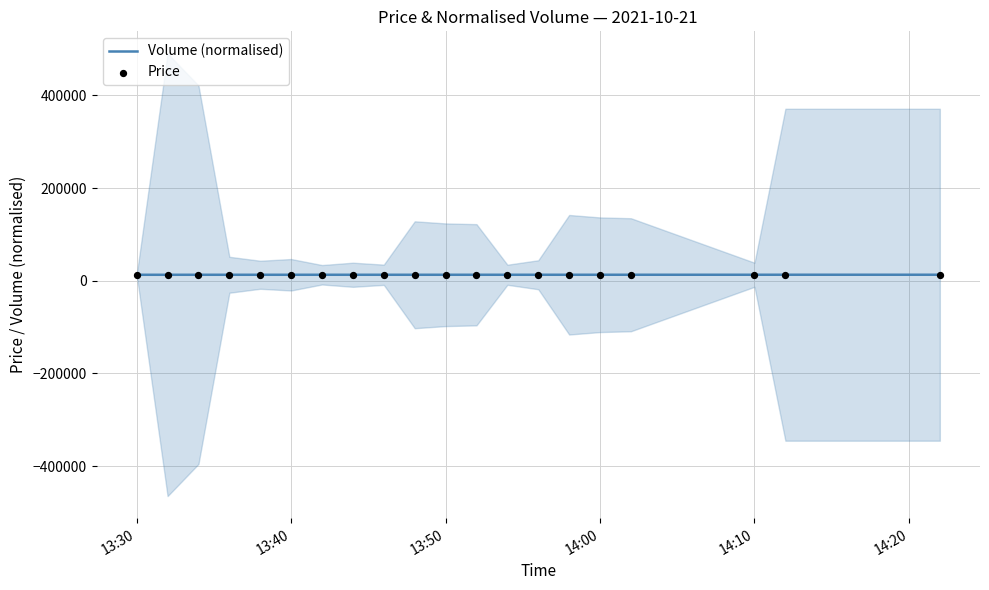

Is the value of Price at 19 greater than the value of Volume (normalised) at 13:50?

Yes